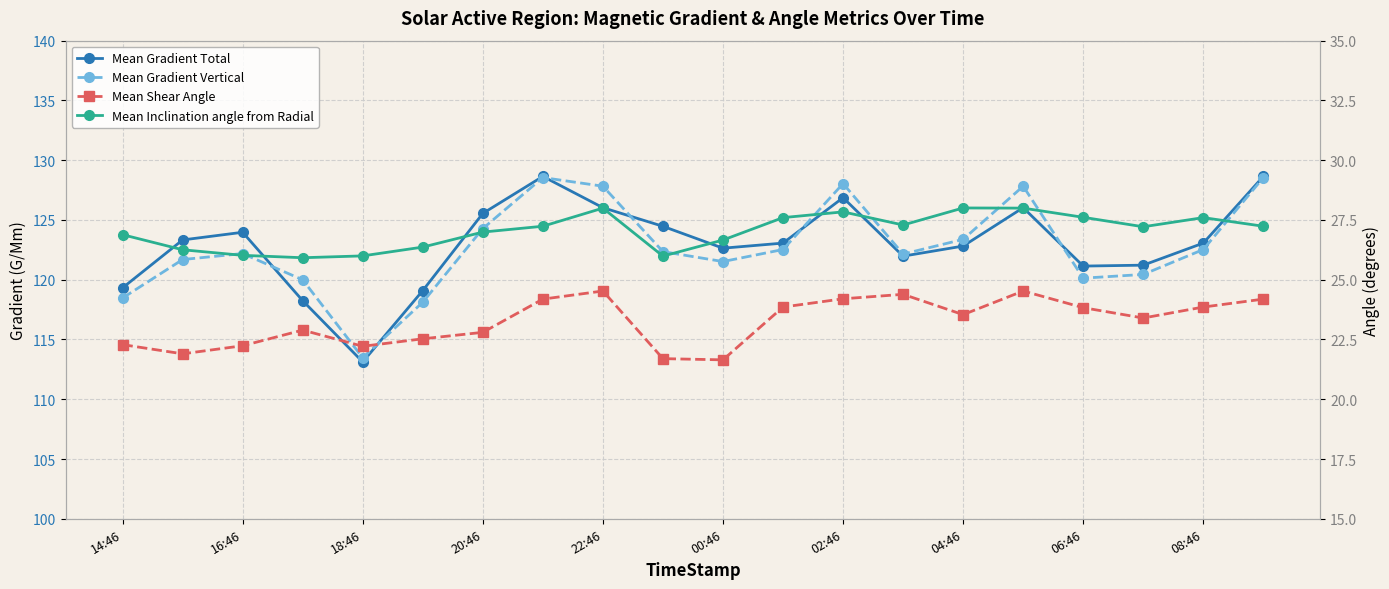

How many categories are shown in the chart?

20